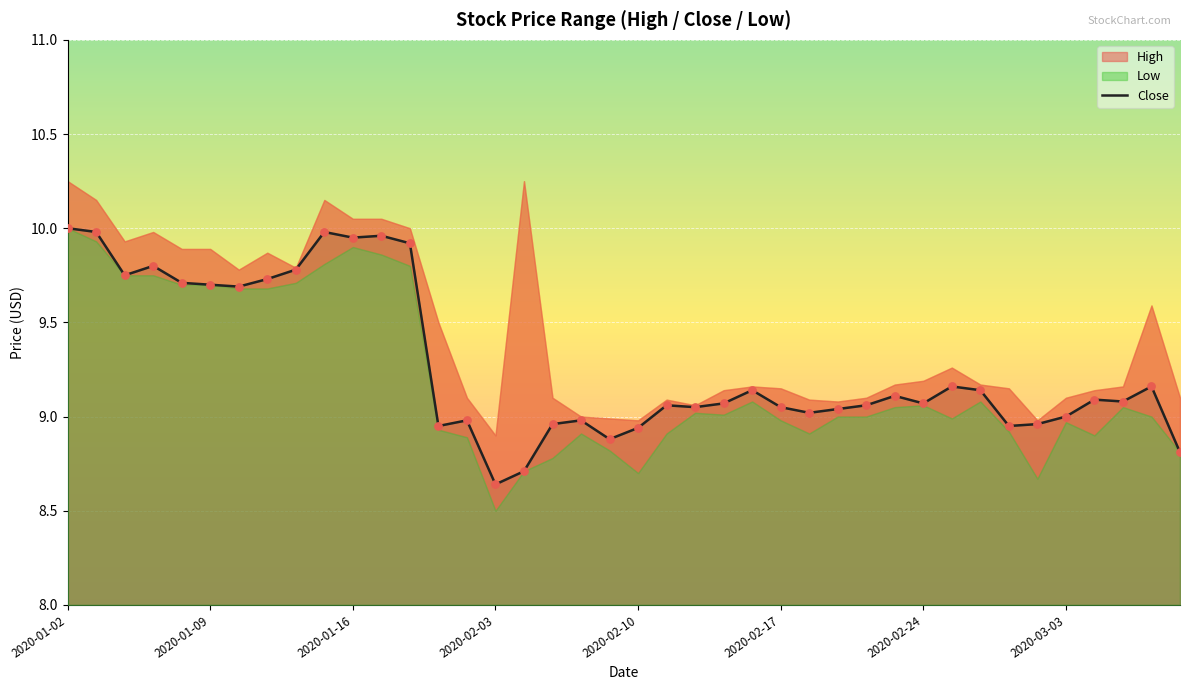

Which category has the lowest value in the Close series?

2020-02-03